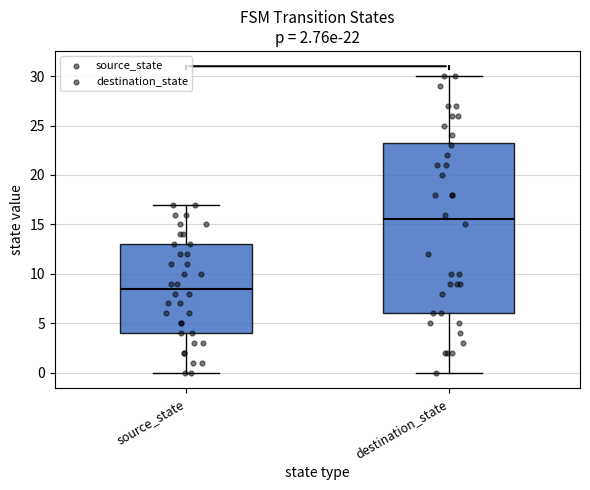

Reading left to right, transcribe this box plot: for each box, give where its median line is, the range the box spans, and where its two whiskers end, as read against the y-axis. The values are not printed on the chart, so give them approximately, as read against the axis.

source_state: median 8.5, box 4.0 to 13.0, whiskers 0.0 to 17.0
destination_state: median 15.5, box 6.0 to 23.5, whiskers 0.0 to 30.0